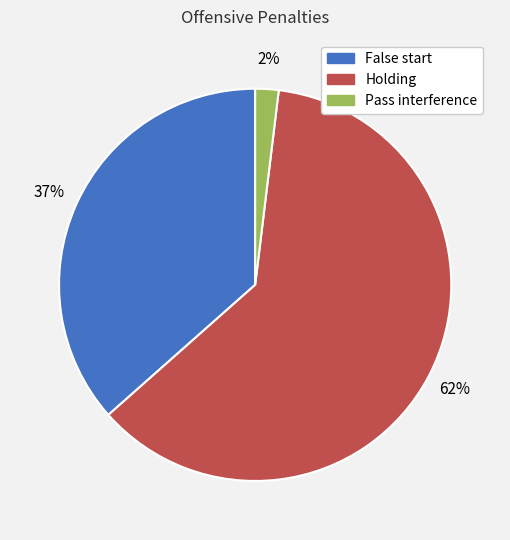

To the nearest percent, what is the average slice percentage?

33%